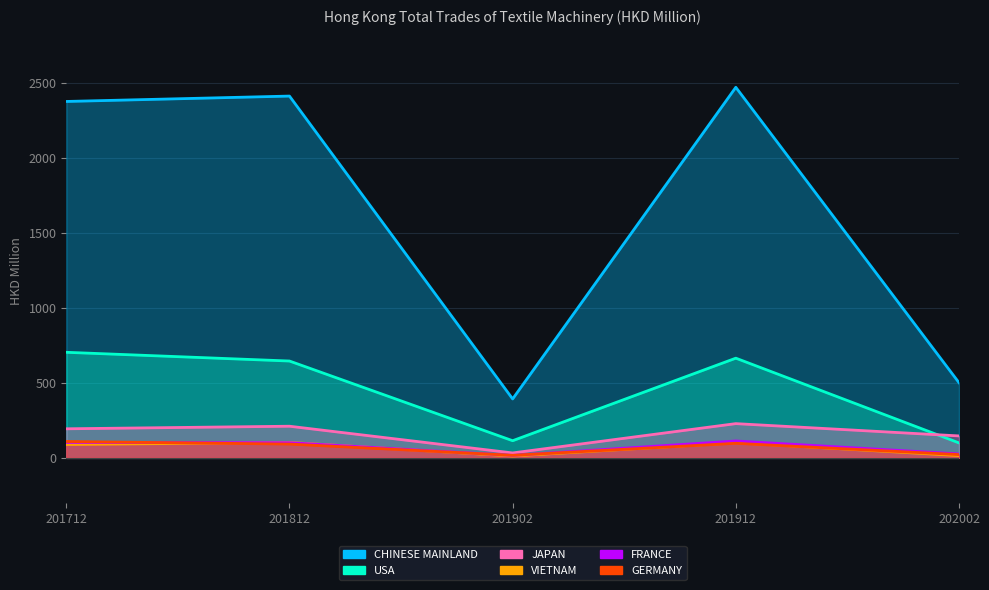

How many distinct data groups are displayed?

6